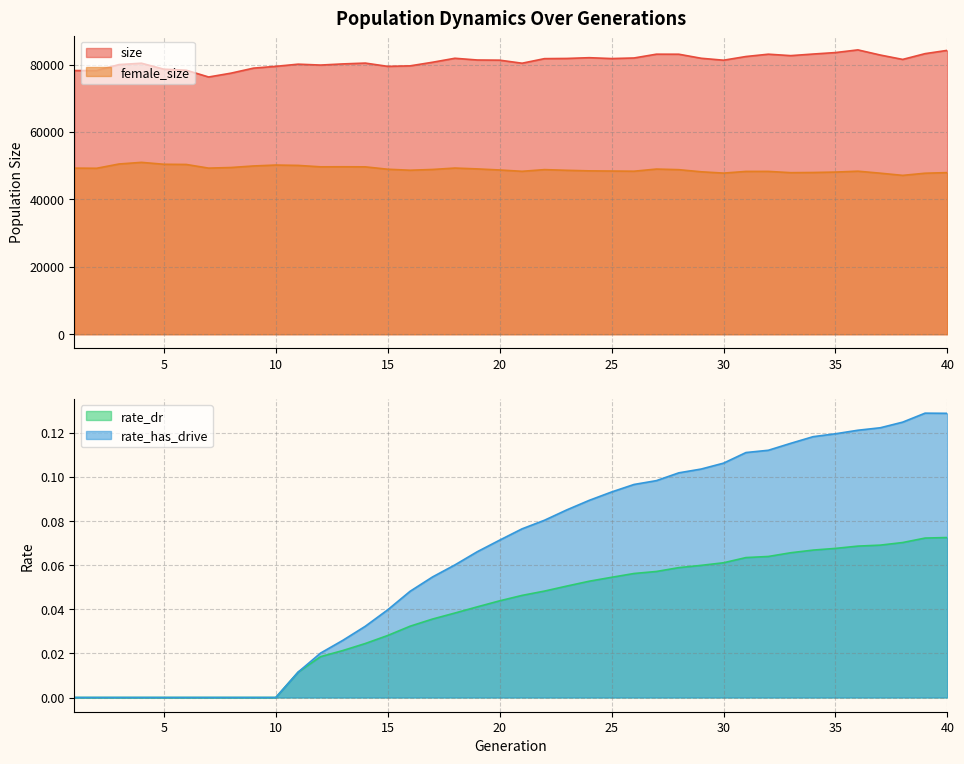

Which series has the largest range (max minus min)?

size